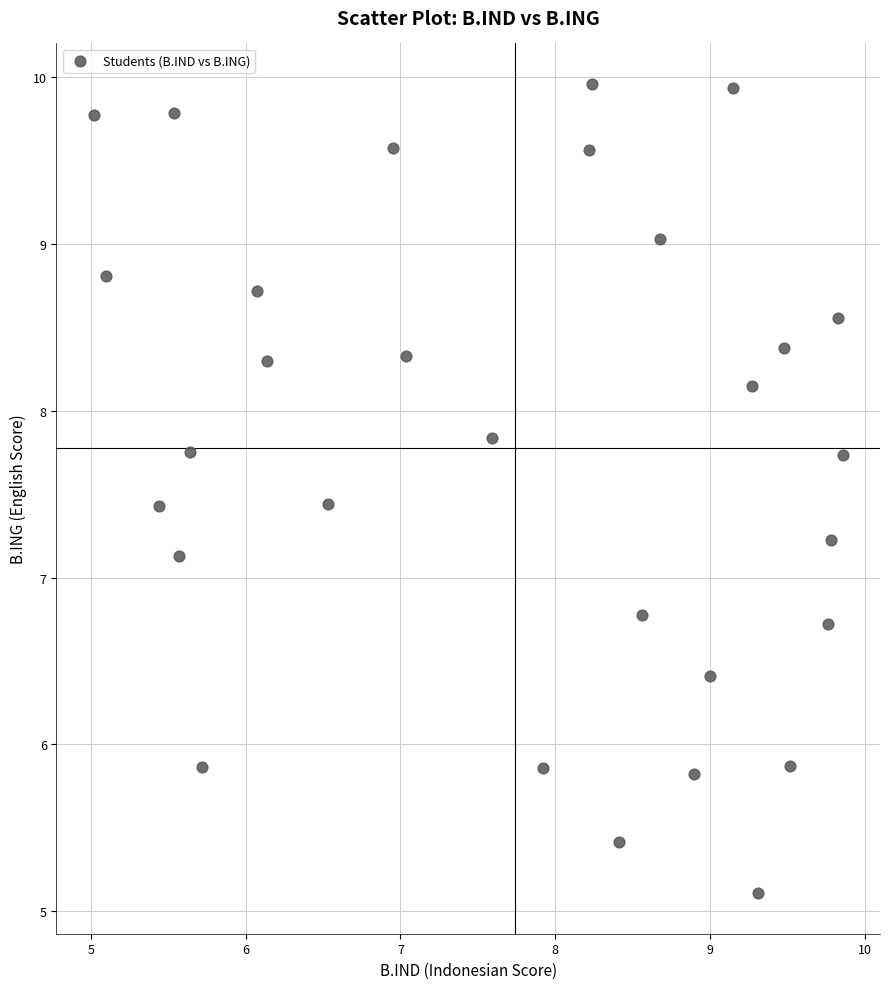

What is the range of Y values (max minus min)?

4.9